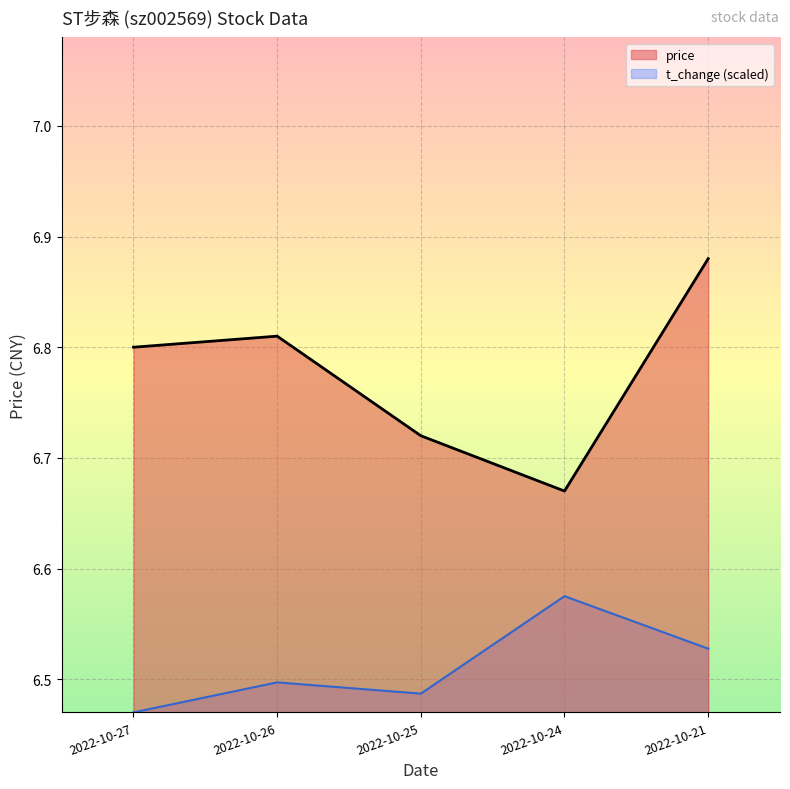

What is the greatest value displayed?

6.9